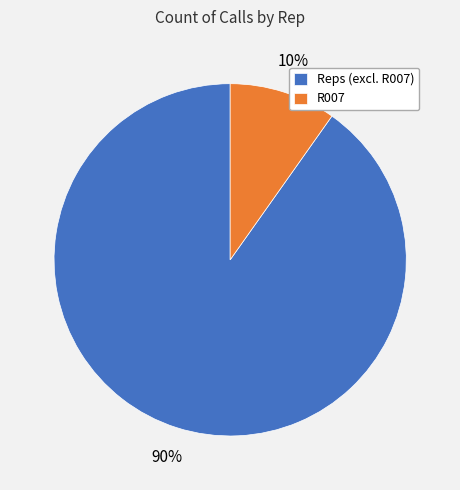

Does R007 account for over 50% of the chart?

No